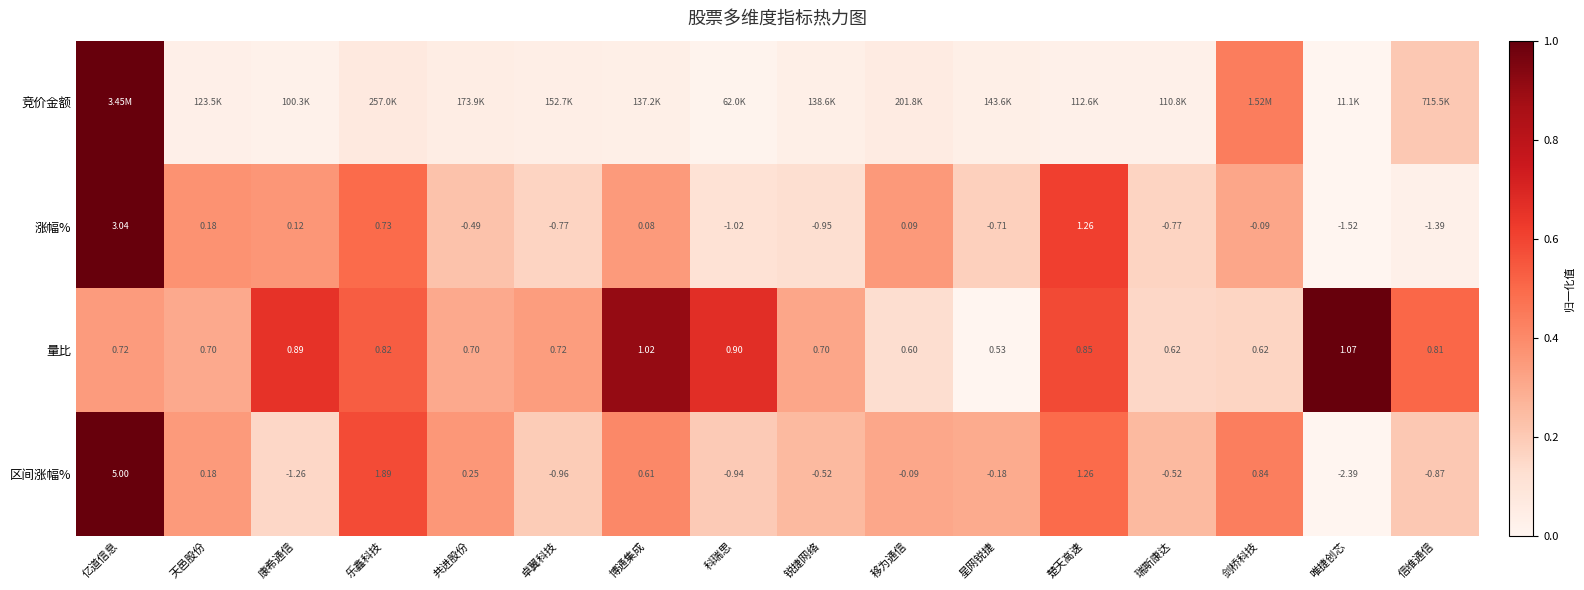

At which label does 量比 reach its peak?

唯捷创芯